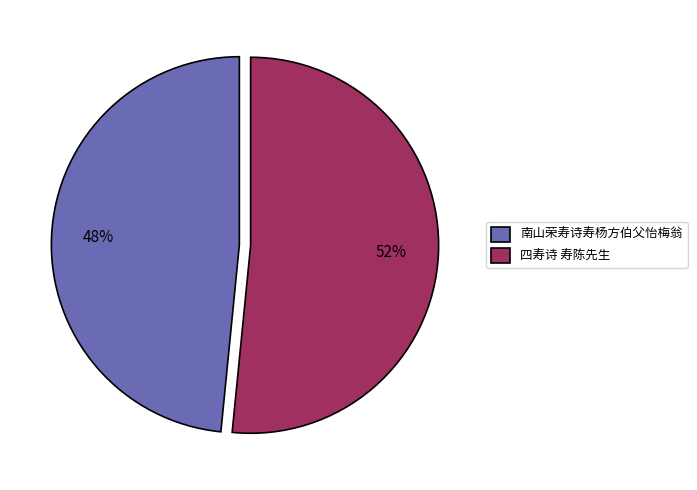

Combined, do 南山荣寿诗寿杨方伯父怡梅翁 and 四寿诗 寿陈先生 account for over 50%?

Yes